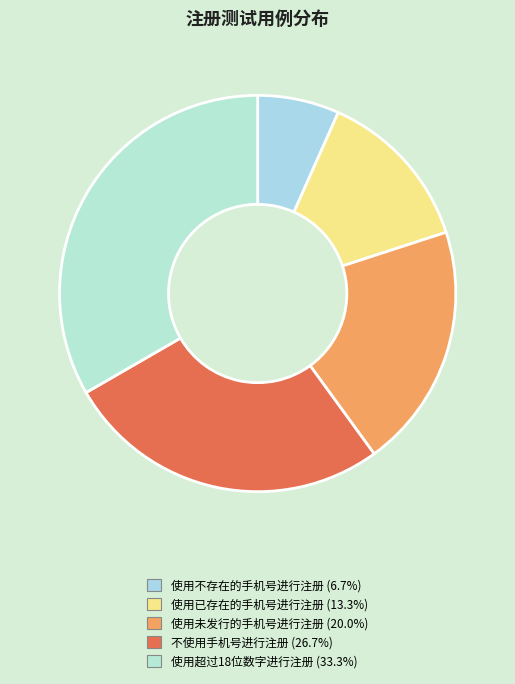

True or false: 使用不存在的手机号进行注册 accounts for 19% of the total.

False